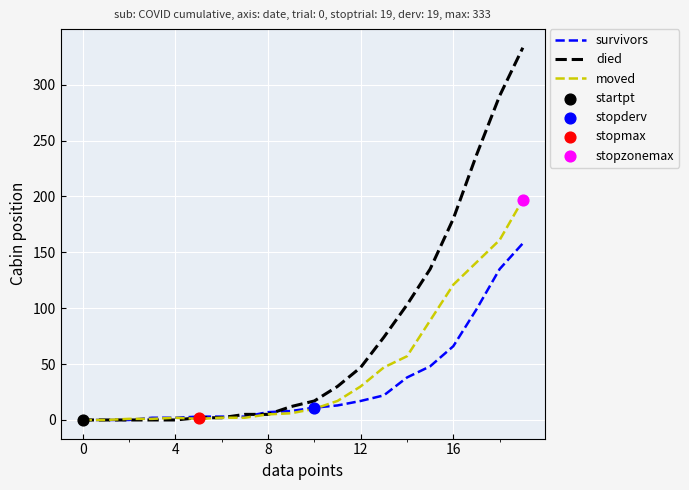

What is the highest value of the died series?

333